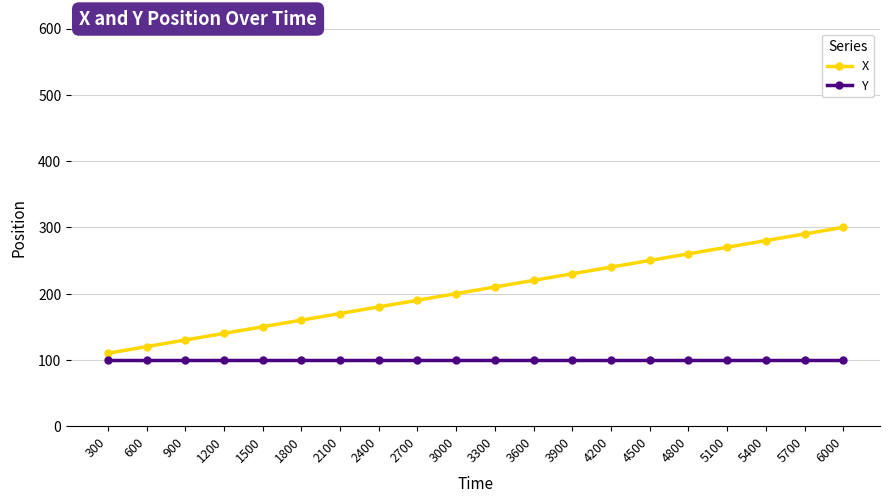

What is the difference between the highest and lowest values at 900?

30